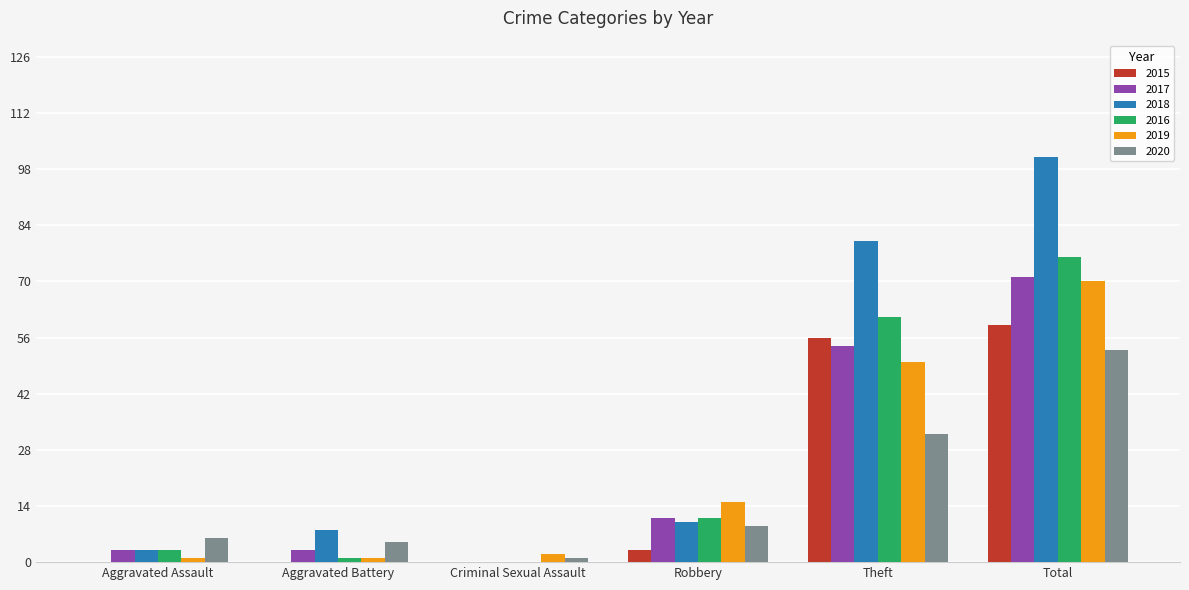

Are the bars horizontal?

No